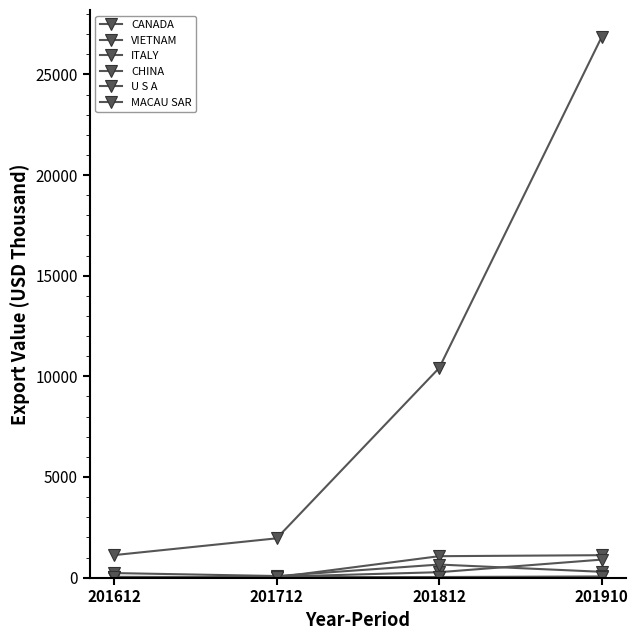

At how many categories does at least one series exceed 7837?

2